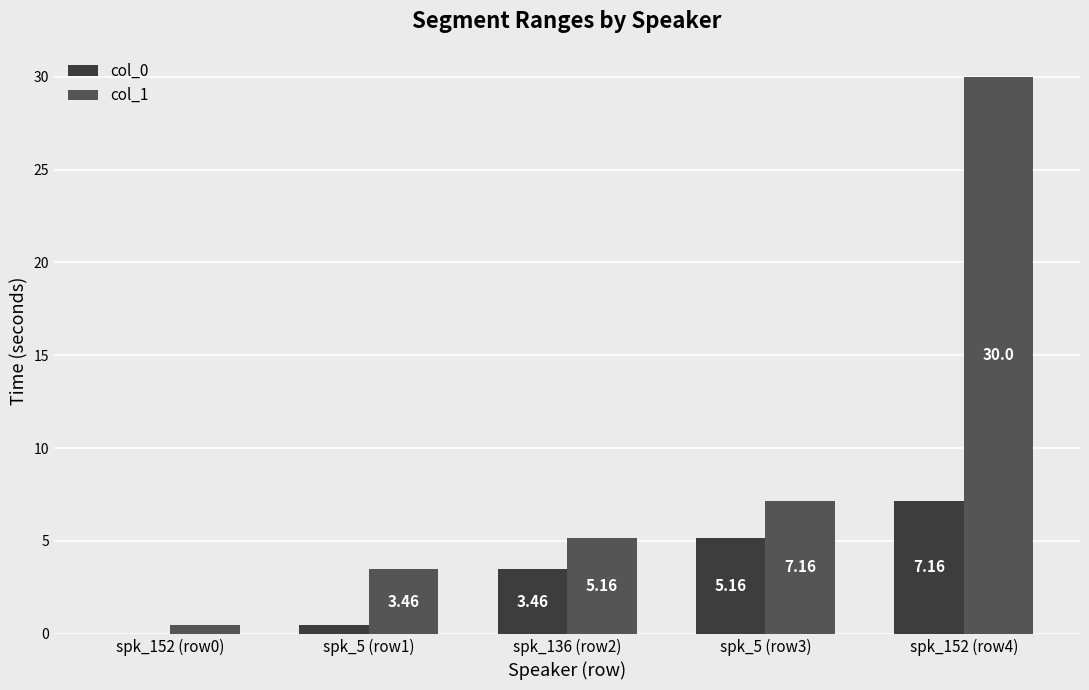

Which series has the largest total across all categories?

col_1